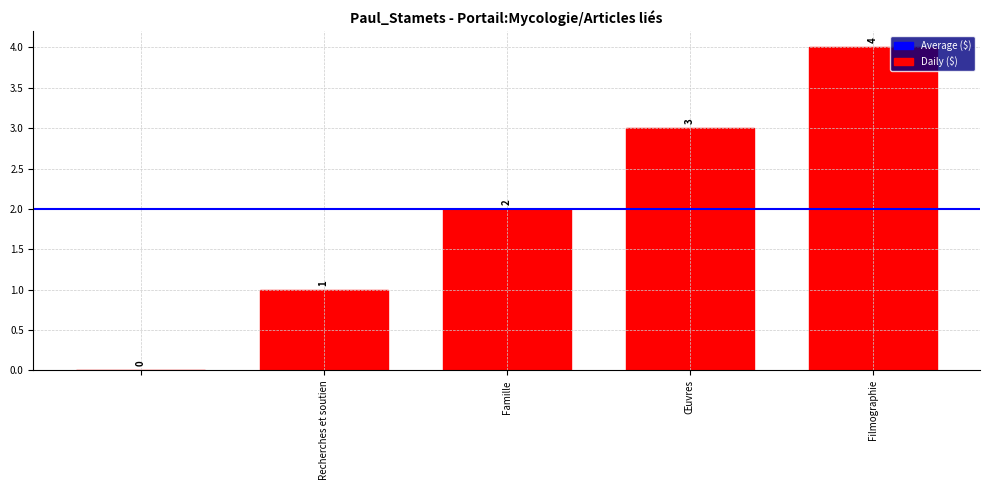

How many values are above zero?

4